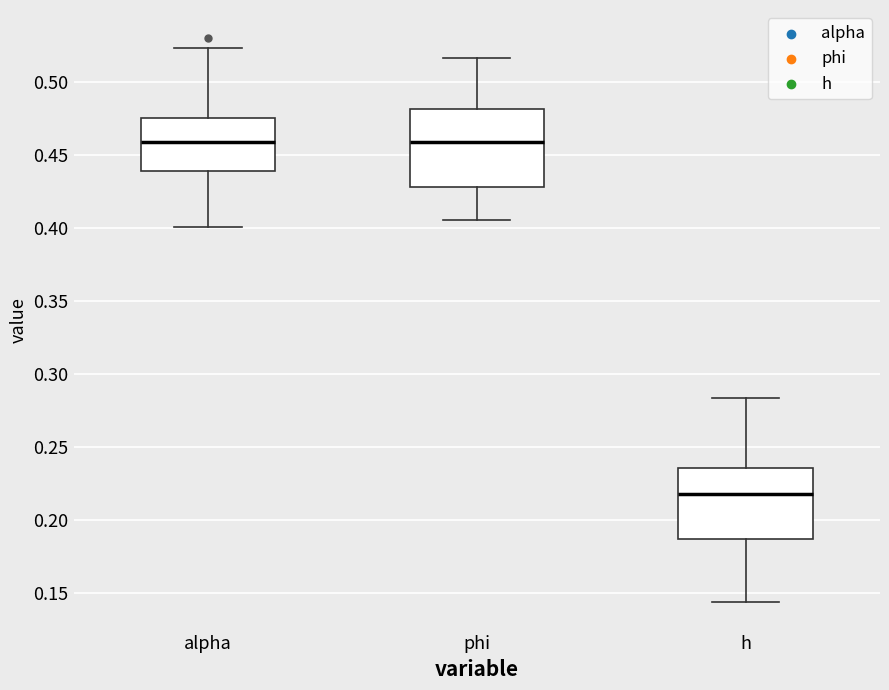

Where does the median line of the box for h sit on the y-axis? The values are not printed on the chart, so give them approximately, as read against the axis.

0.215